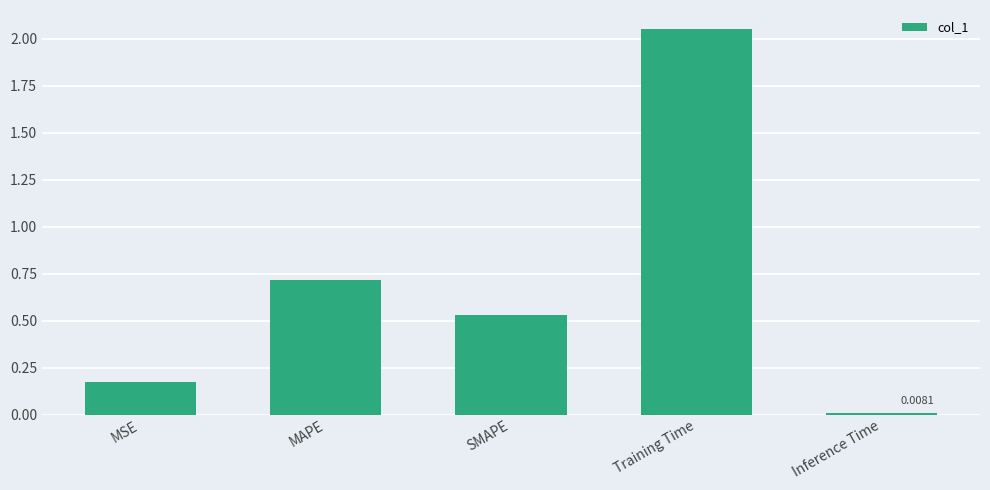

What is the sum of all values?

3.5